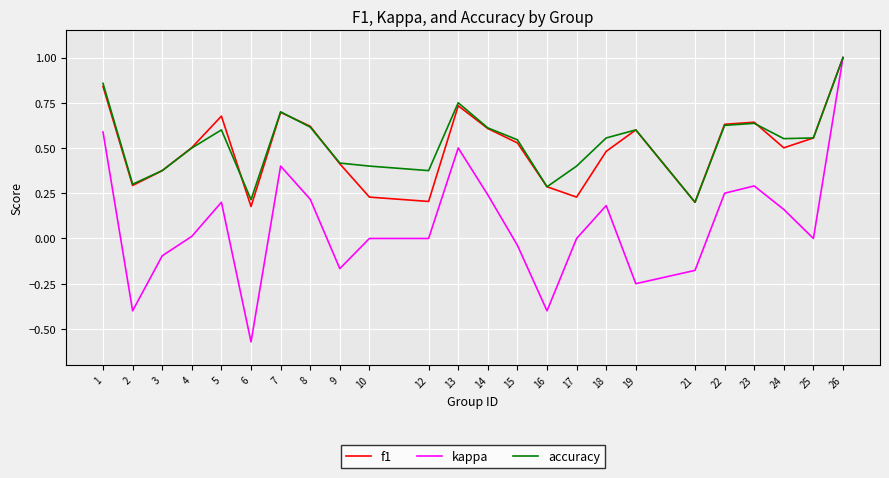

What are all the series names shown in the legend?

f1, kappa, accuracy